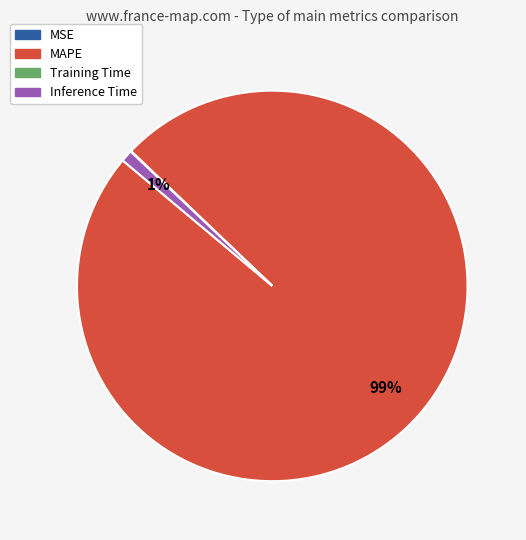

To the nearest percent, what is the difference between the largest and smallest slice percentages?

99%